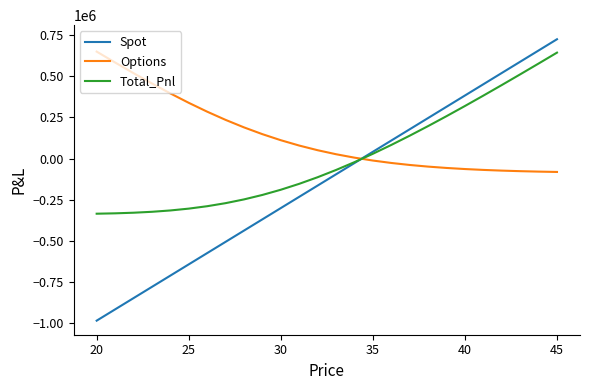

After their last crossing, which series has the higher values: Spot or Options?

Spot